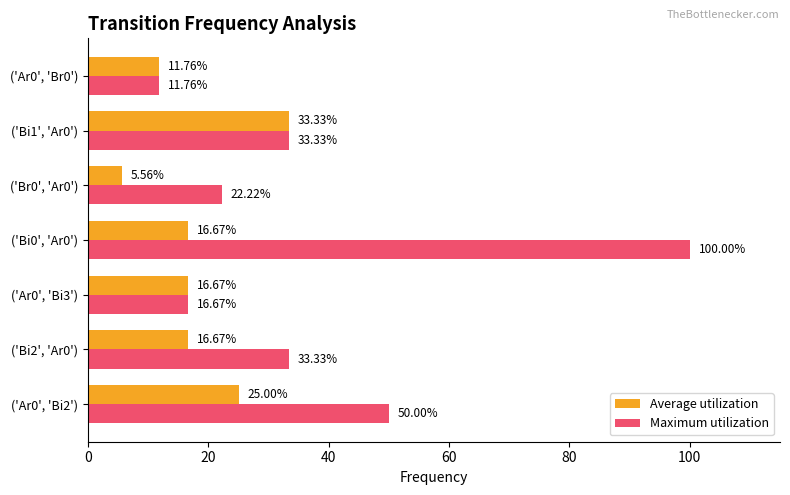

What is the sum of the Maximum utilization values at ('Bi0', 'Ar0') and ('Br0', 'Ar0')?

122.2